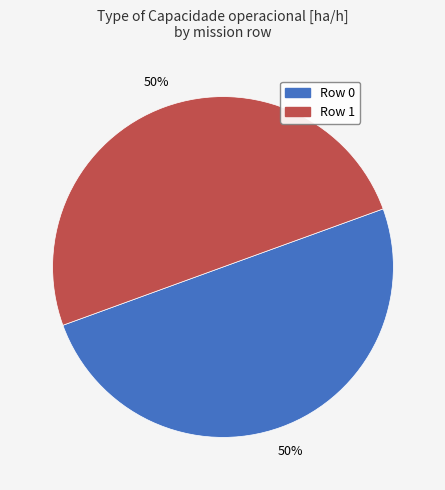

What is the ratio of the value at Row 1 to the value at Row 0?

1.0